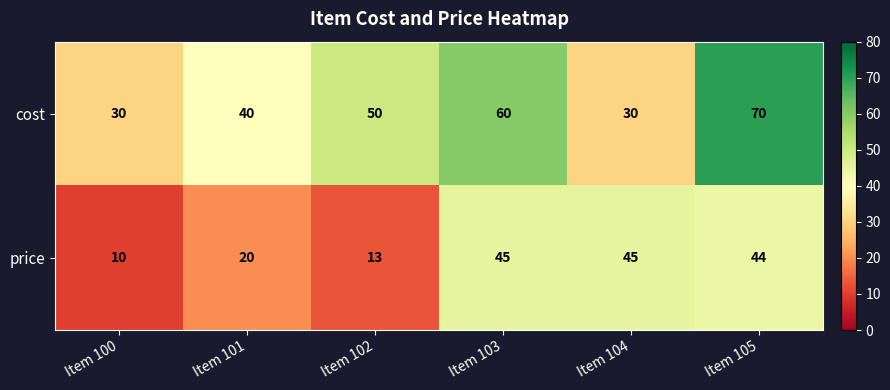

What is the spread (max minus min) of values at Item 101?

20